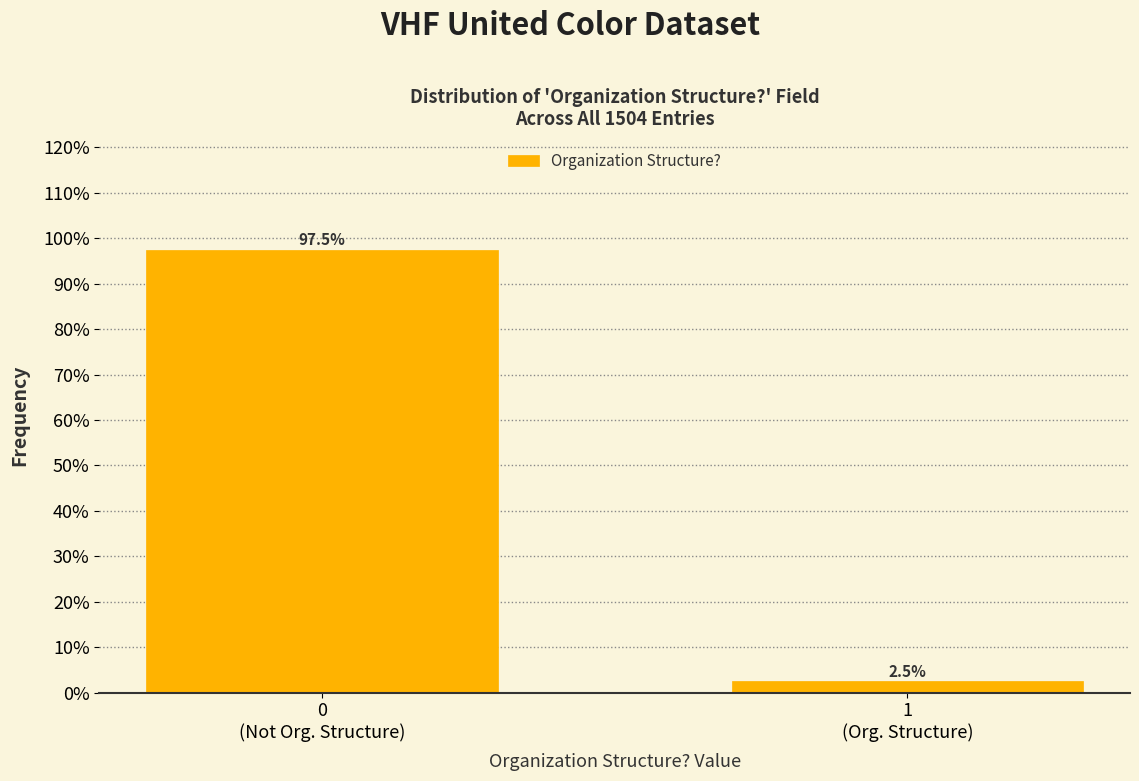

Reading right to left, extract all data points from this chart.

2.5	97.5